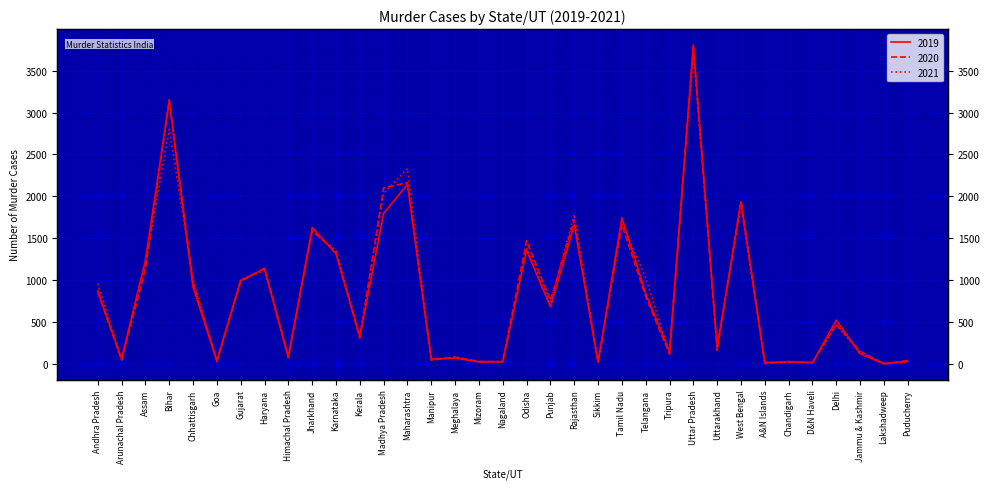

What is the difference between the second highest and second lowest values in the 2020 series?

3145